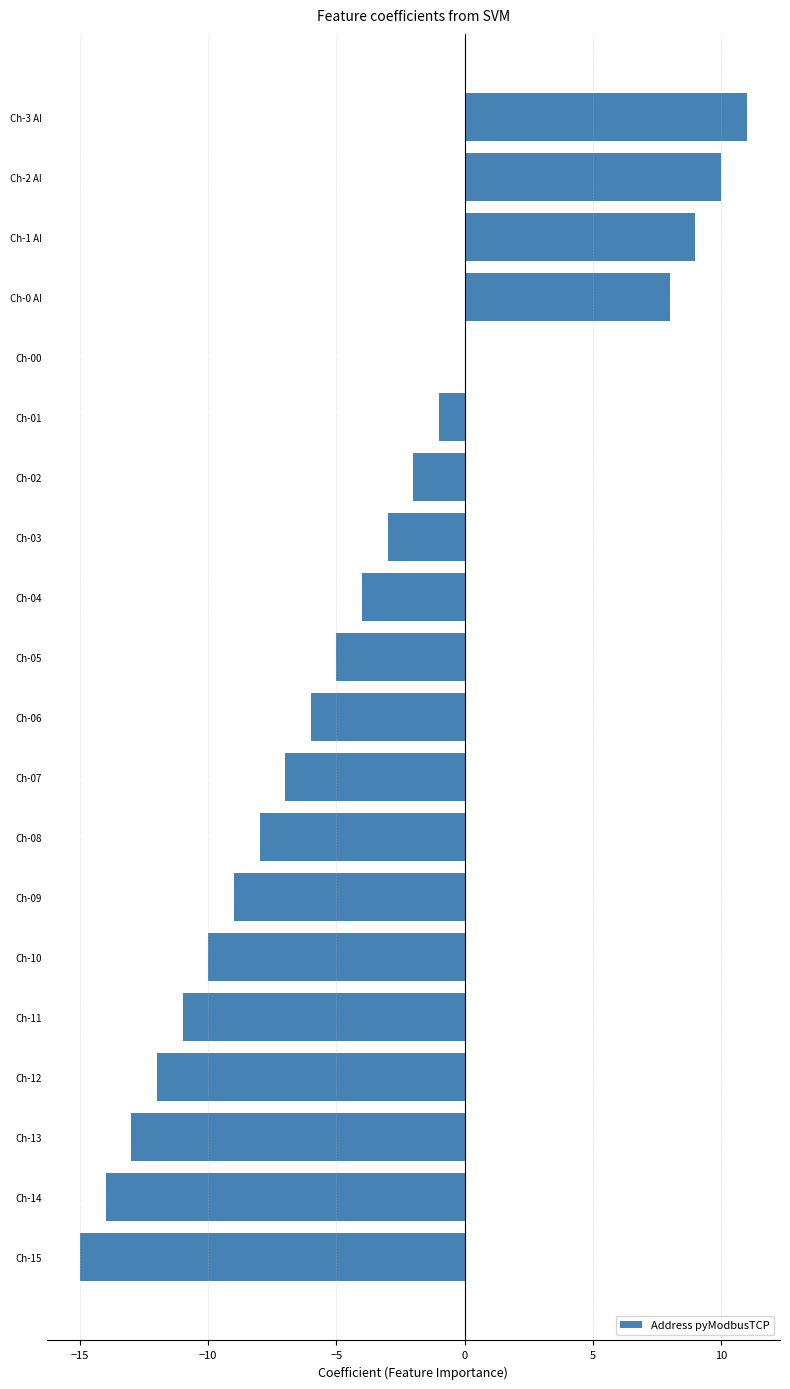

Between Ch-0 AI and Ch-08, which is larger?

Ch-0 AI